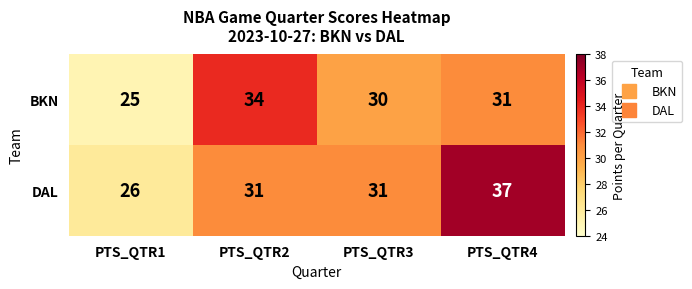

How many categories are shown in the chart?

4